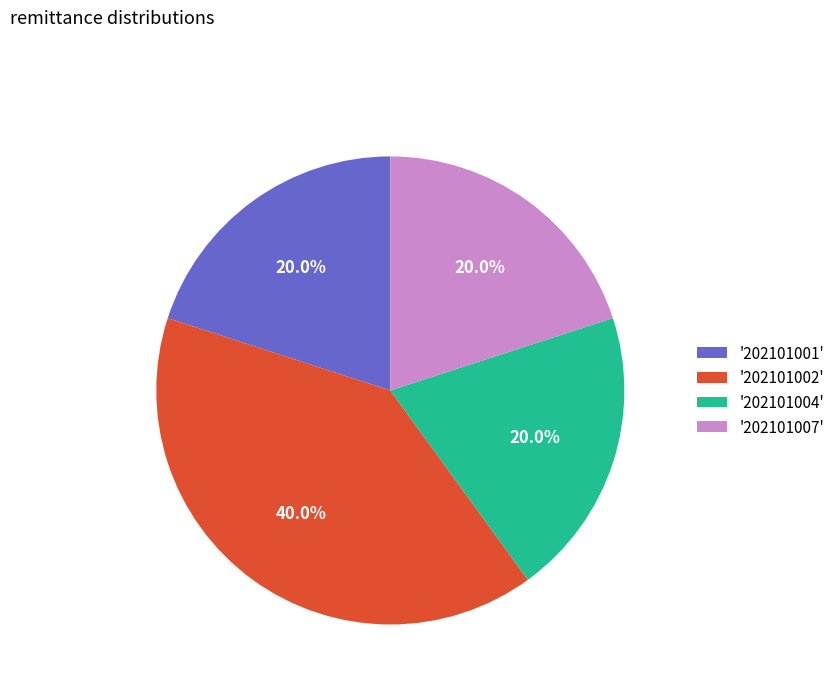

Which has a higher value, '202101007' or '202101002'?

'202101002'